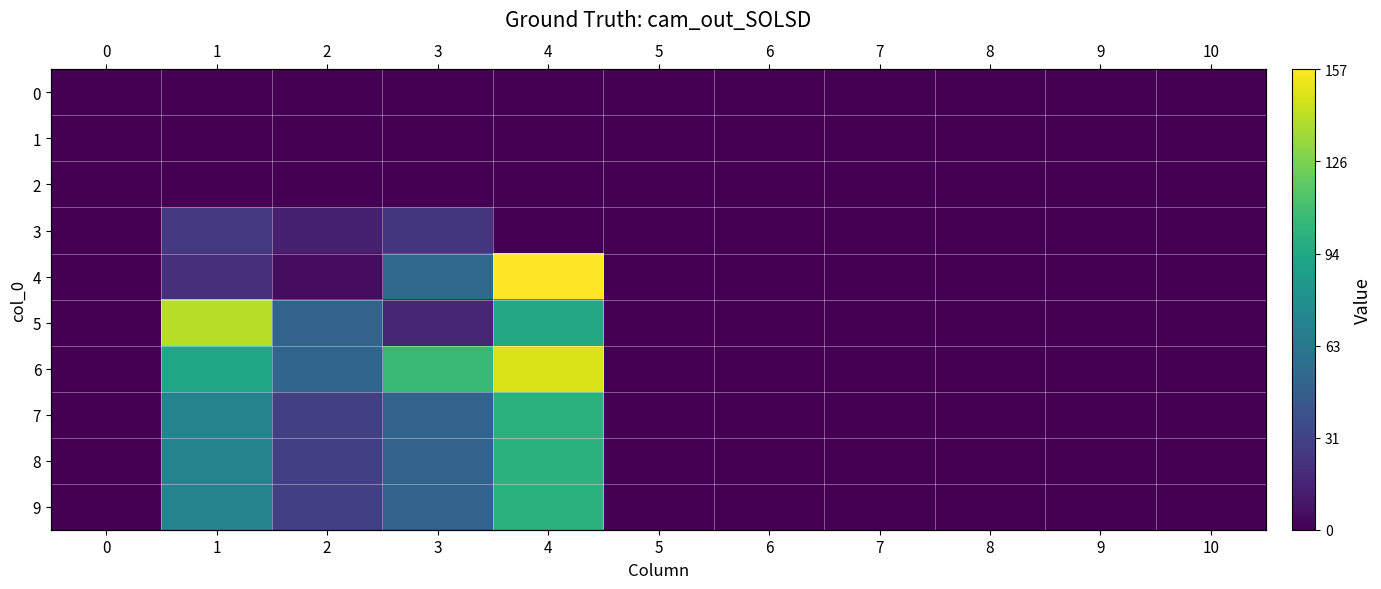

Which series has the widest spread of values?

4